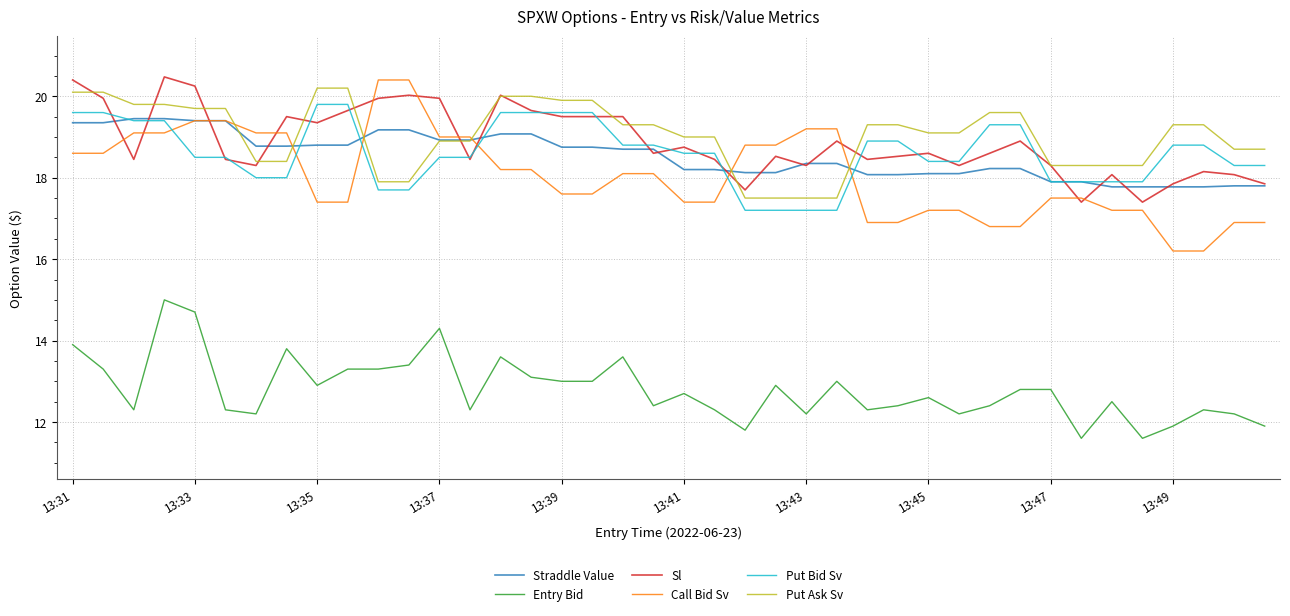

True or false: Entry Bid and Call Bid Sv cross at least once.

False